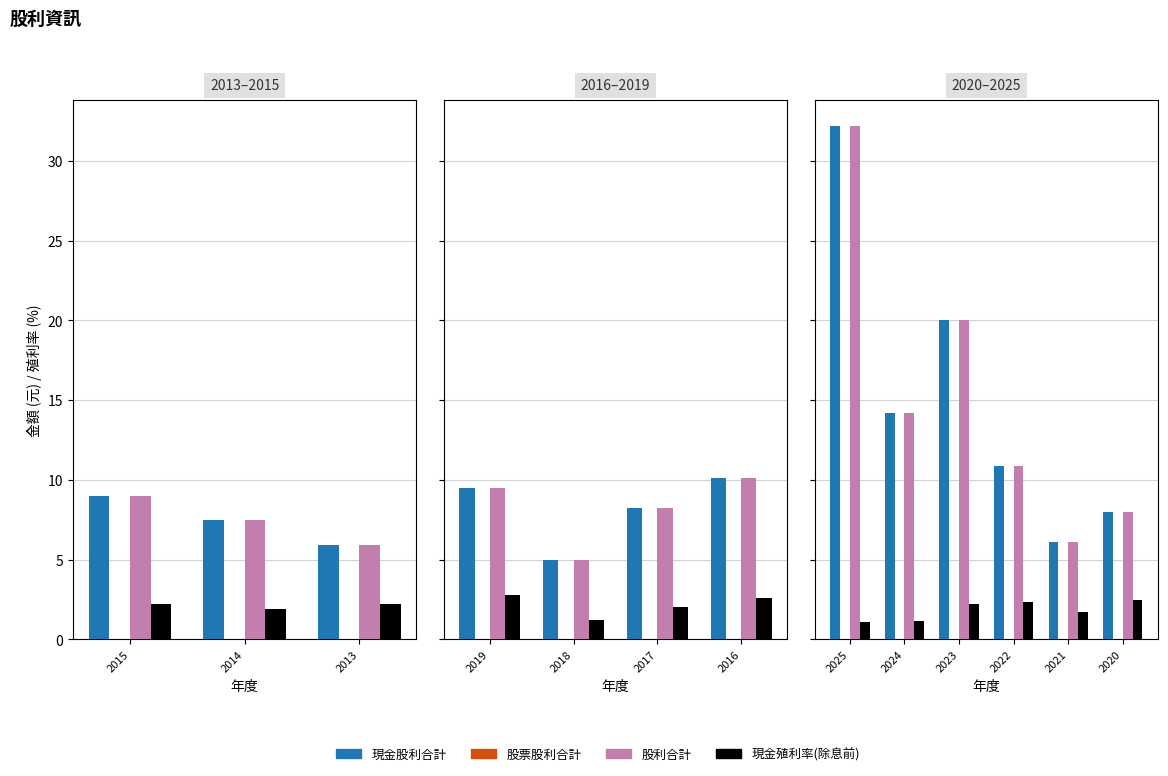

What are all the series names shown in the legend?

現金股利合計, 股票股利合計, 股利合計, 現金殖利率(除息前)